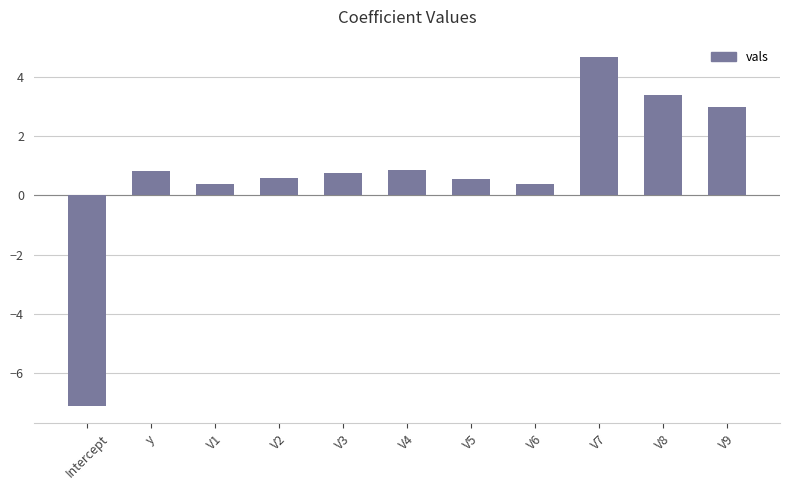

Are the bars grouped side by side (vs. stacked)?

No